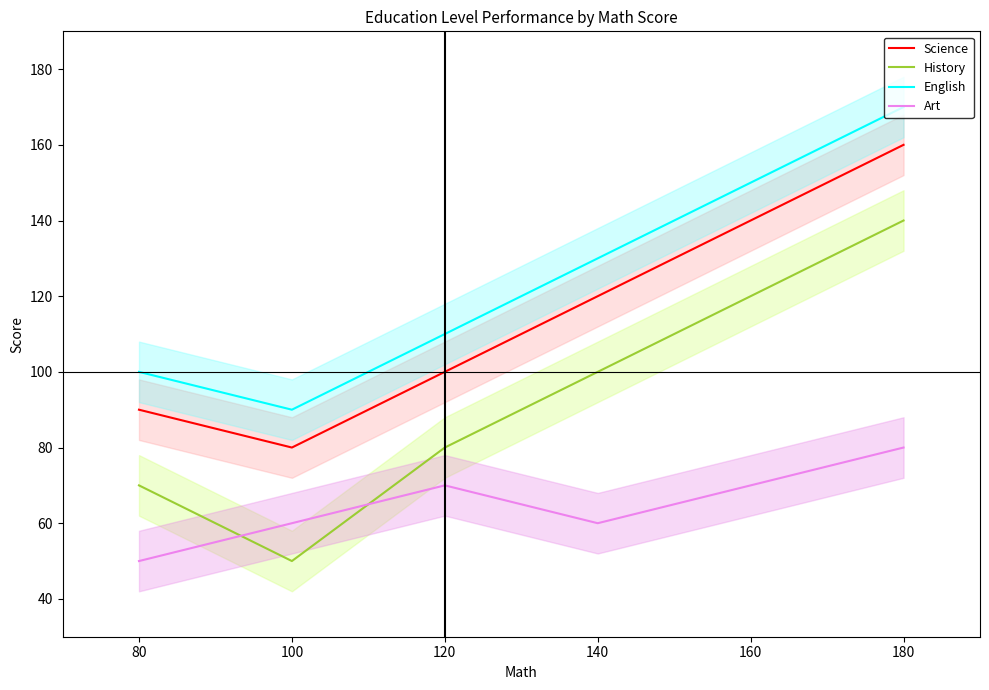

True or false: History has more than 0 points higher than both neighbors.

False